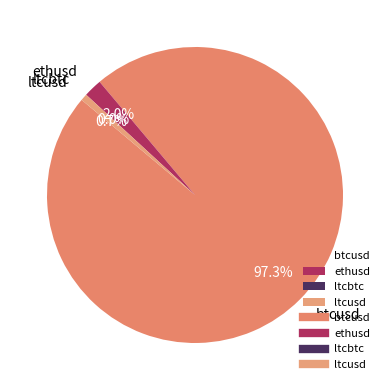

Do btcusd and ethusd together represent more than half of the pie?

Yes